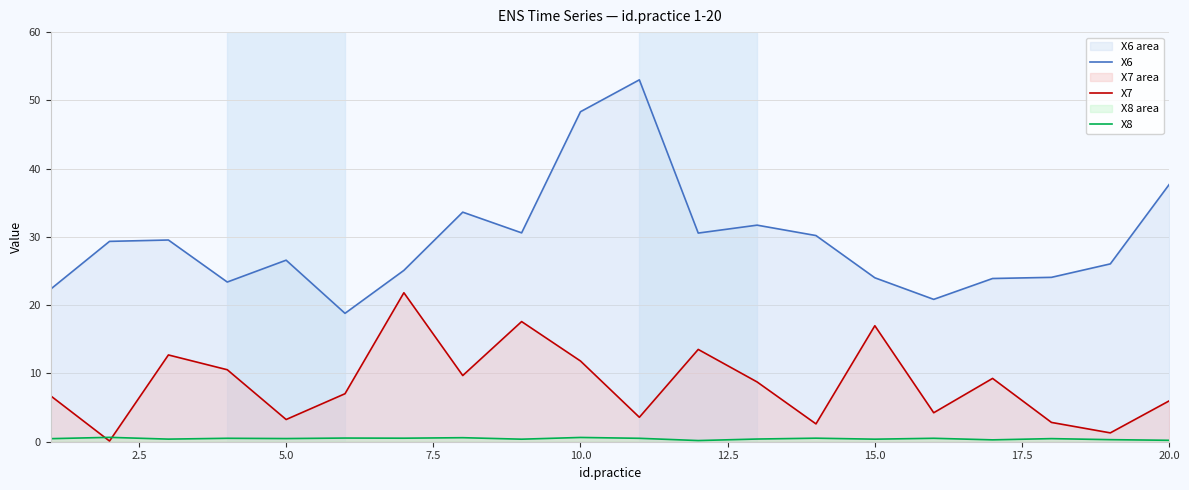

Which series has the largest total across all categories?

X6